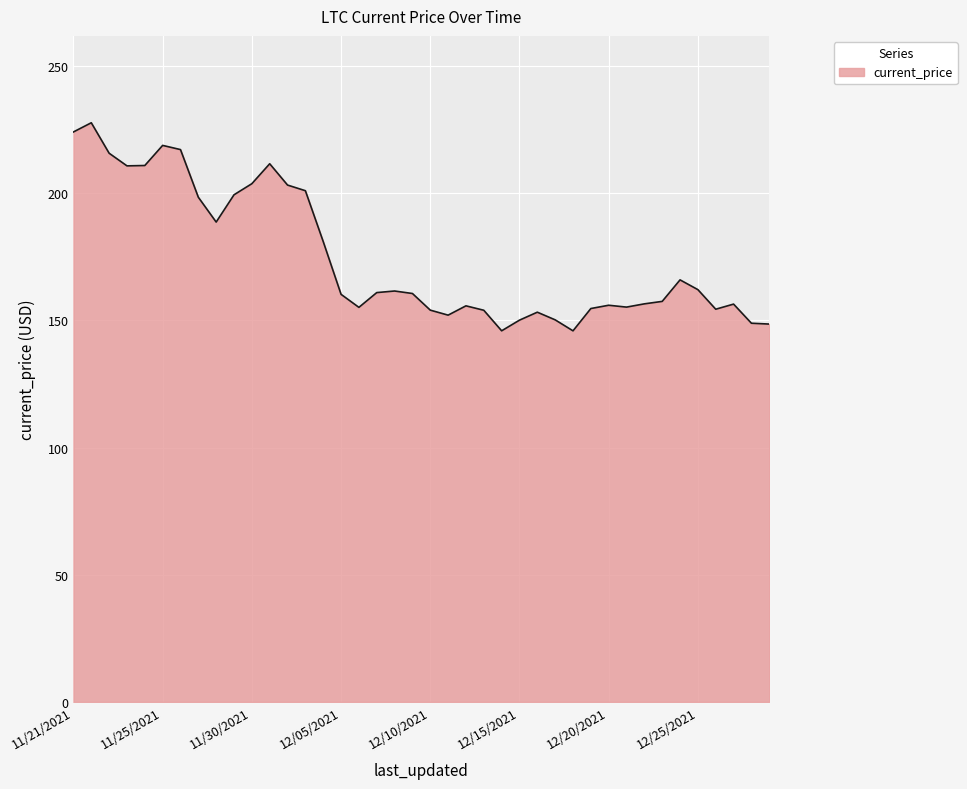

What is the greatest value displayed?

227.7